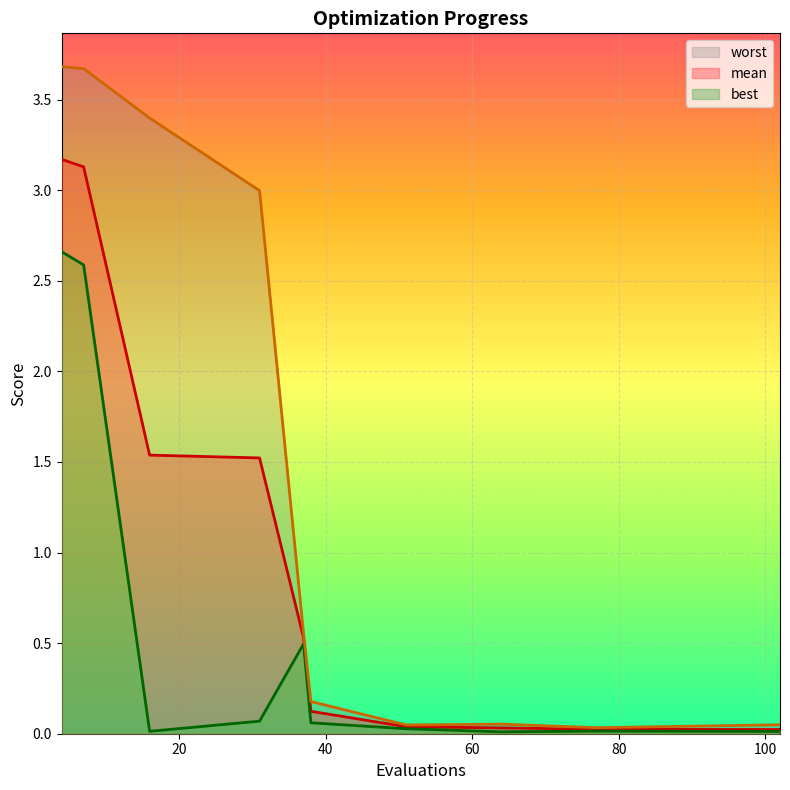

What is the sum of the worst values at 38 and 37?

0.7